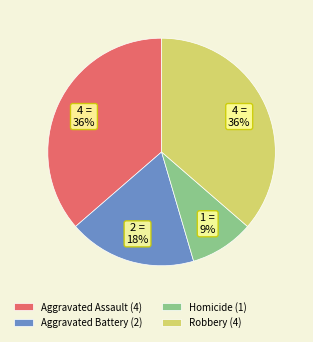

Does Homicide represent more than half of the total?

No